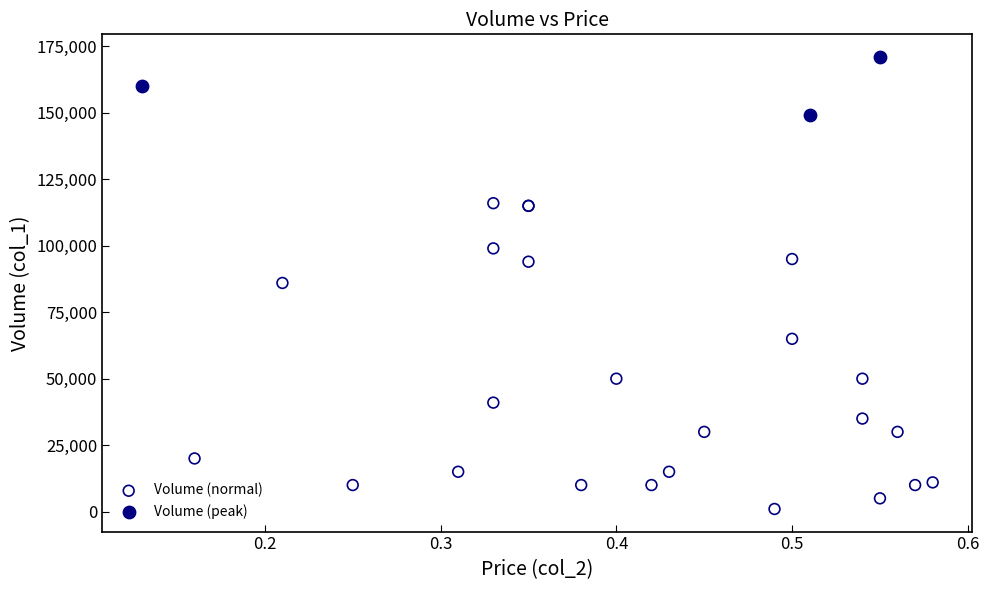

Which series reaches the minimum Y coordinate?

Volume (normal)